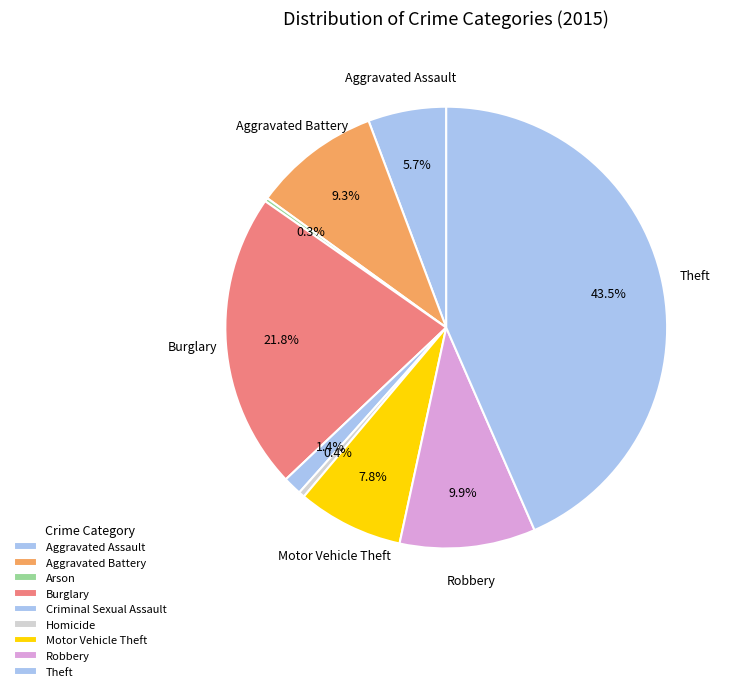

Rank the categories by value from highest to lowest.

Theft, Burglary, Robbery, Aggravated Battery, Motor Vehicle Theft, Aggravated Assault, Criminal Sexual Assault, Homicide, Arson